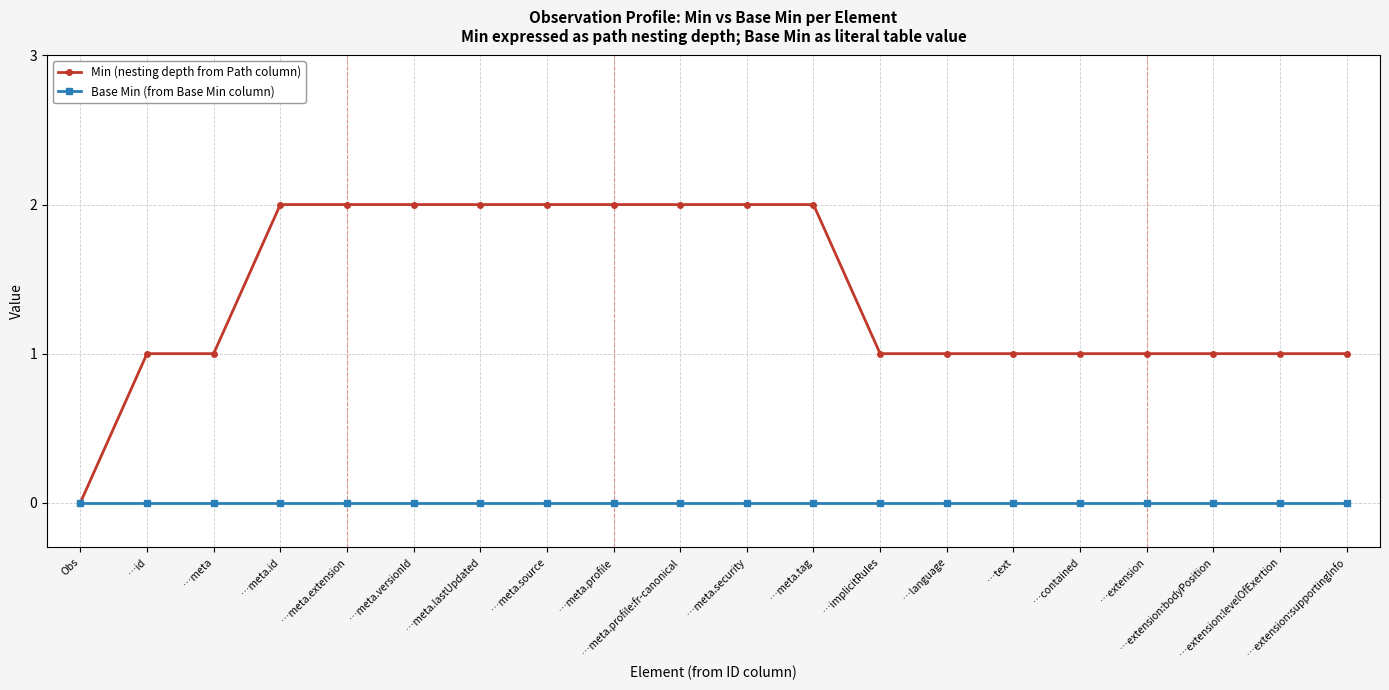

What is the highest value of the Min (nesting depth from Path column) series?

2